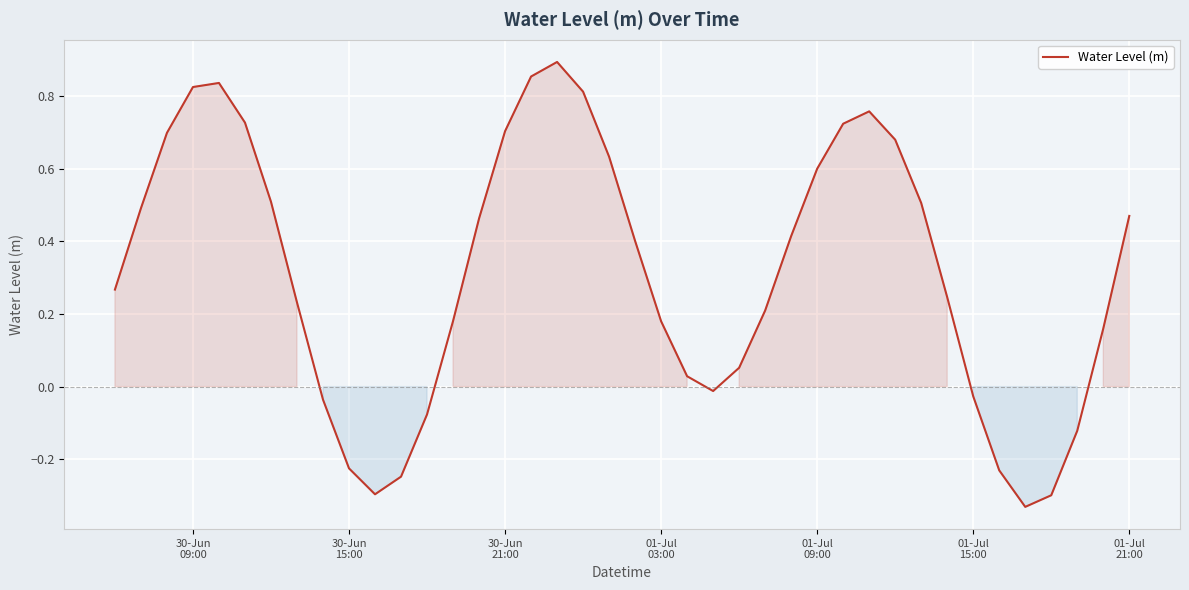

What is the difference between the maximum and minimum values?

1.2